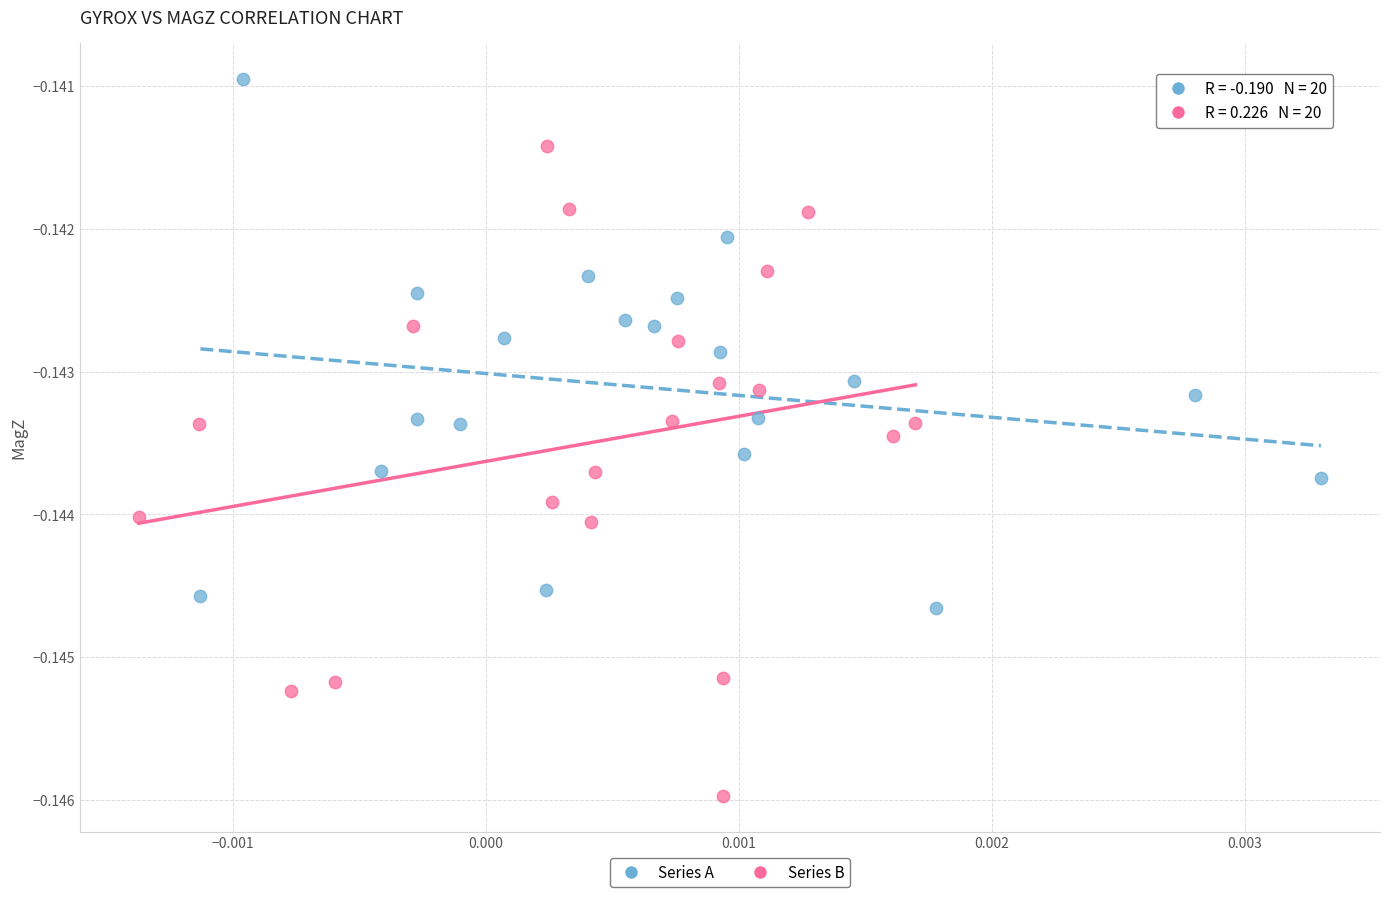

What are all the series names shown in the legend?

Series A, Series B